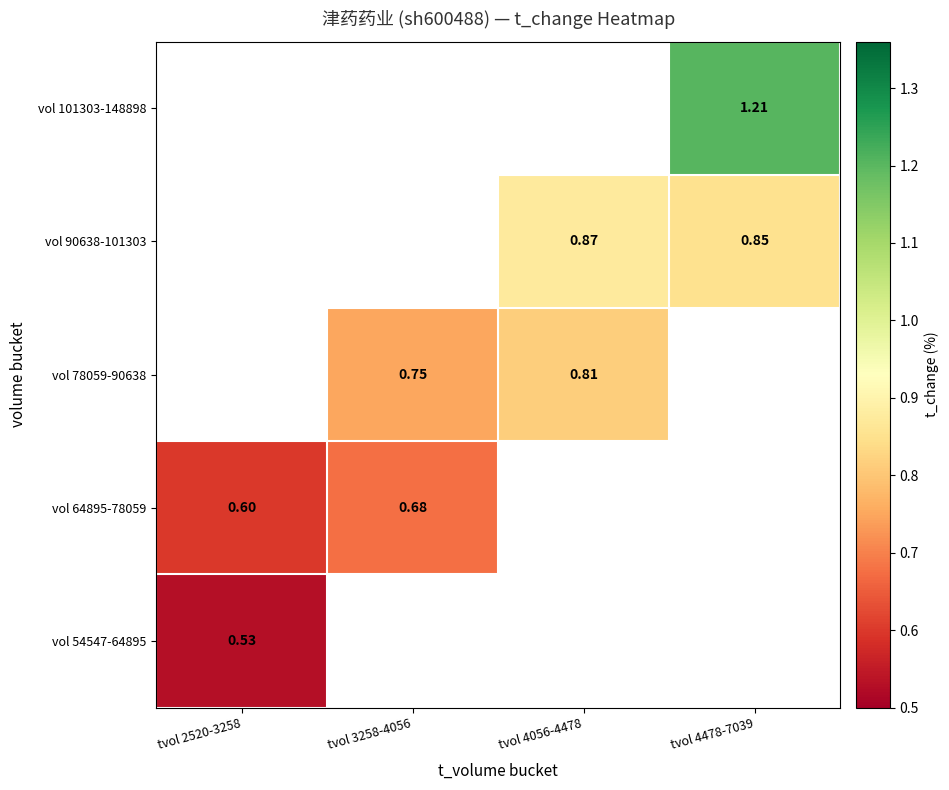

The vol 64895-78059 series shows 0.7 at tvol 3258-4056. True or false?

True